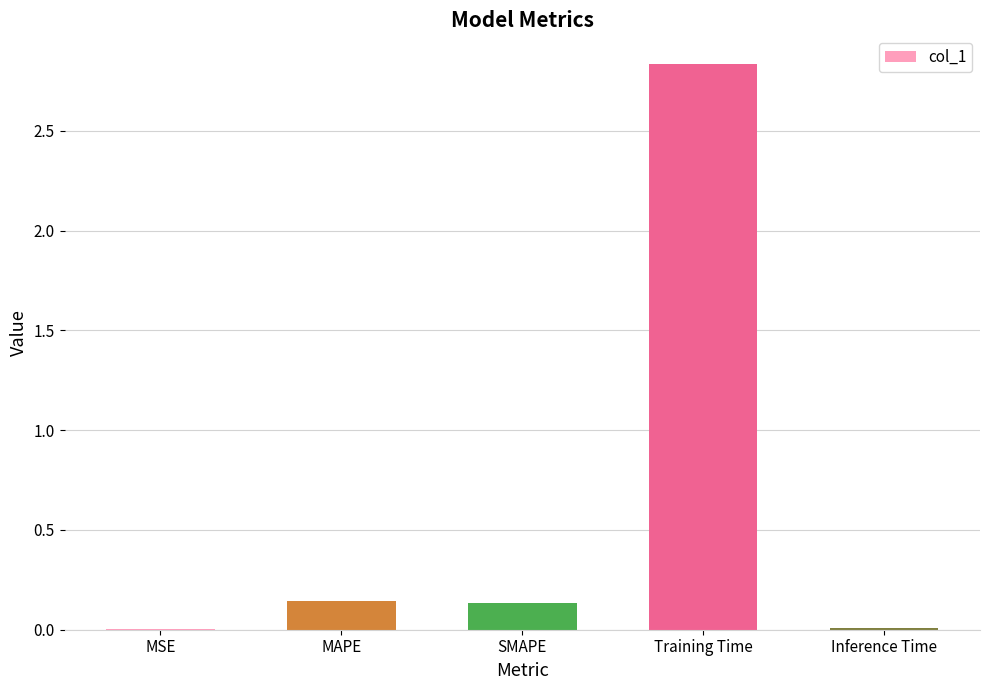

What is the average value?

0.6